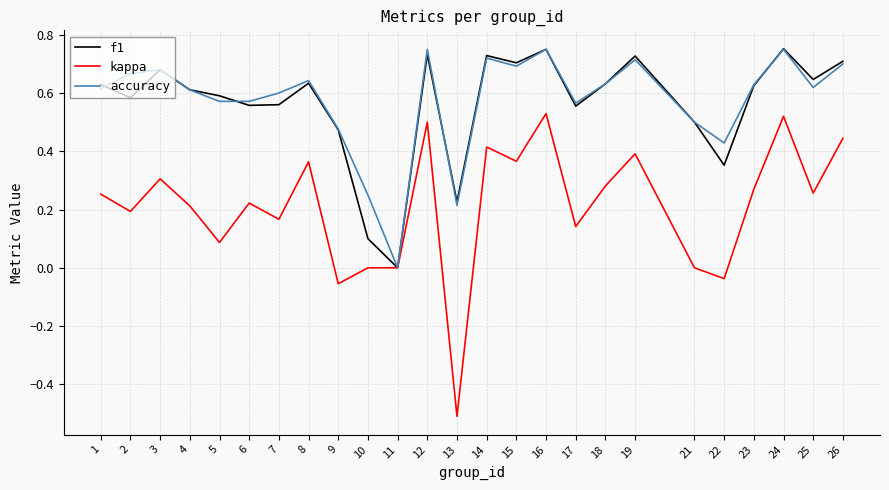

Which series changed the most between 8 and 26?

kappa